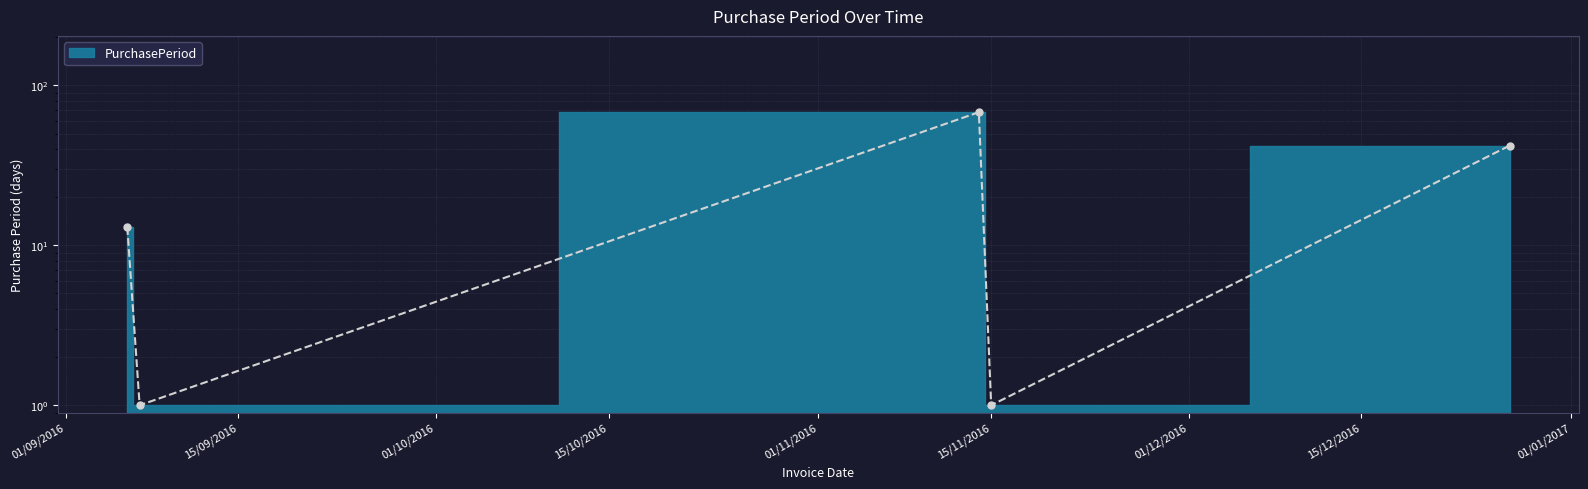

How many interior local peaks (higher than both neighbors) does the data have?

1